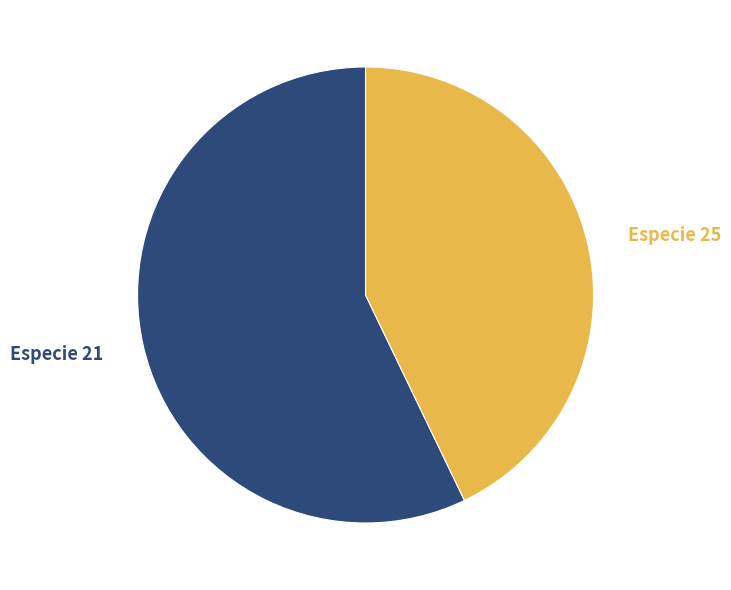

To the nearest percent, what is the average slice percentage?

50%